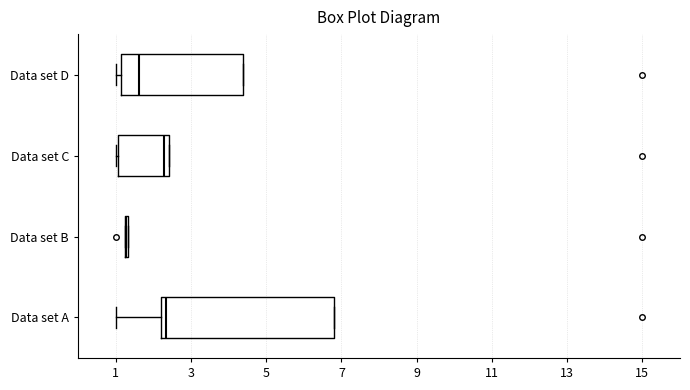

Reading bottom to top, read every box against the x-axis: the position of its median line, the range the box covers, and the ends of its whiskers. The values are not printed on the chart, so give them approximately, as read against the axis.

Data set A: median 2.4, box 2.2 to 6.8, whiskers 1.0 to 6.8
Data set B: box collapsed to a line at 1.2, whiskers 1.2 to 1.4
Data set C: median 2.2, box 1.0 to 2.4, whiskers 1.0 (just left of the box's left edge) to 2.4
Data set D: median 1.6, box 1.2 to 4.4, whiskers 1.0 to 4.4